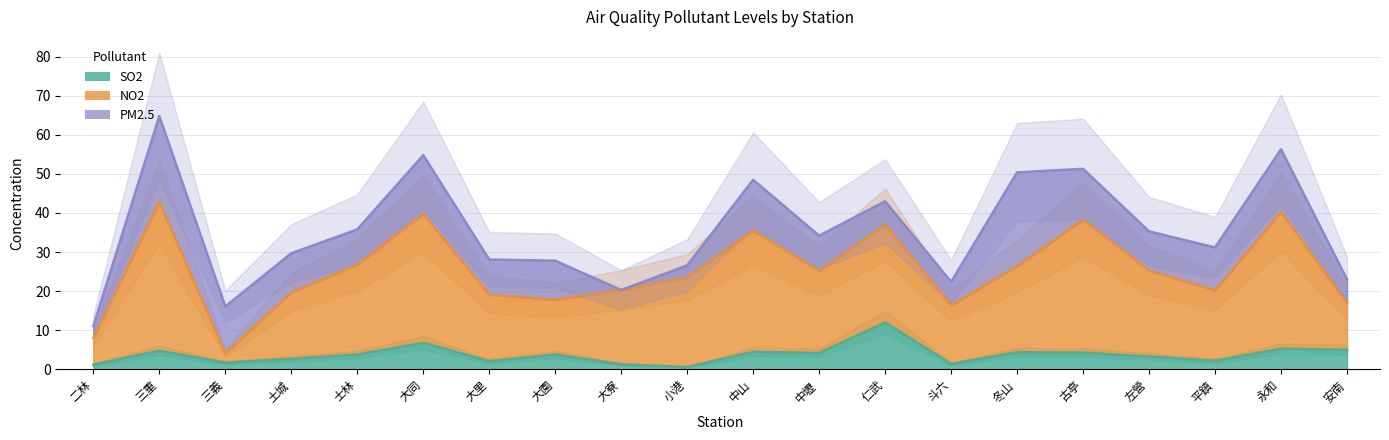

How many data points in NO2 are above 22?

8